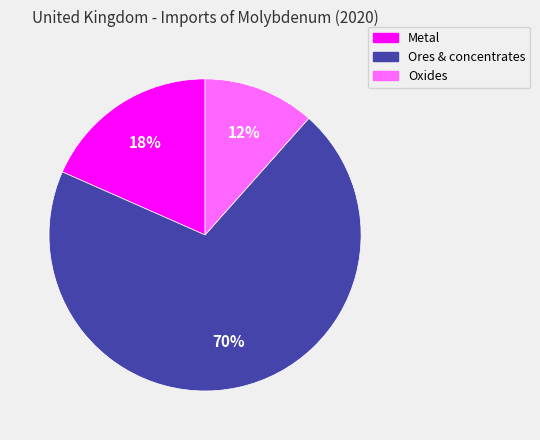

What percentage is the Oxides slice, to the nearest percent?

12%